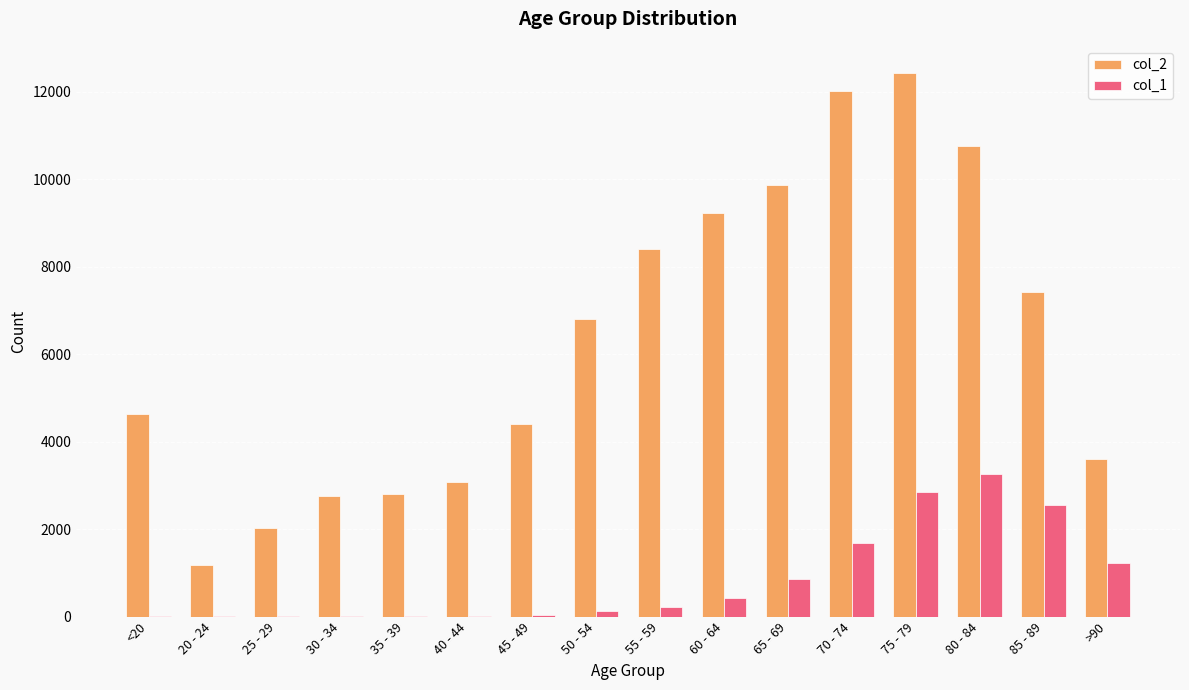

The value of col_2 at 70 - 74 is 4009. True or false?

False